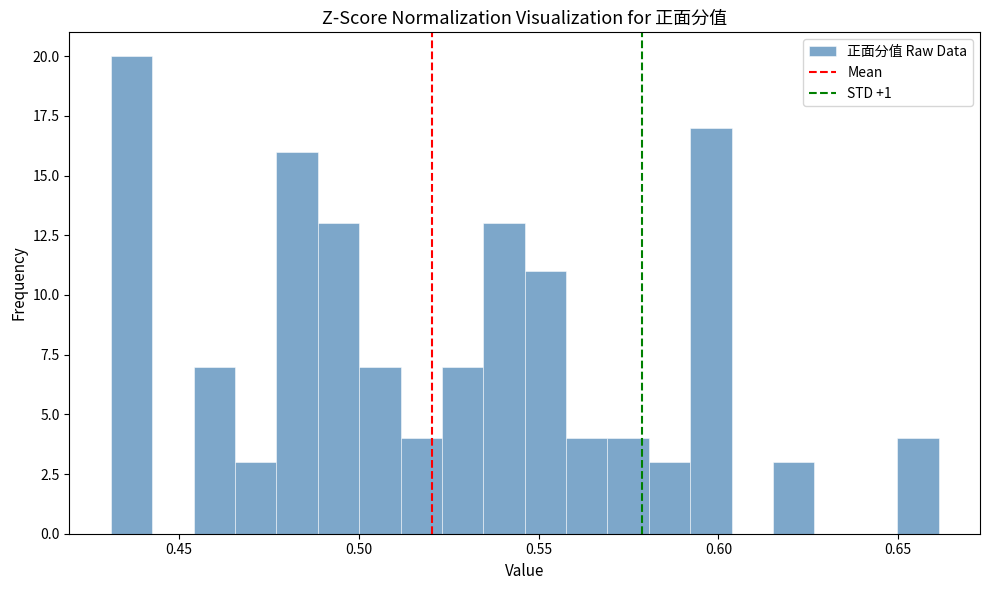

Read against the x-axis, roughly where is the centre of the tallest bar?

0.435